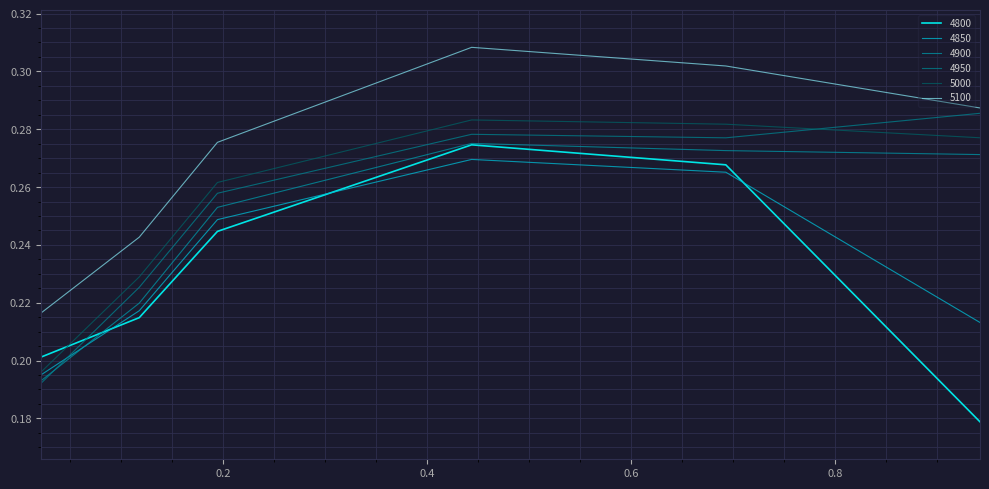

How many lines are shown in the chart?

6